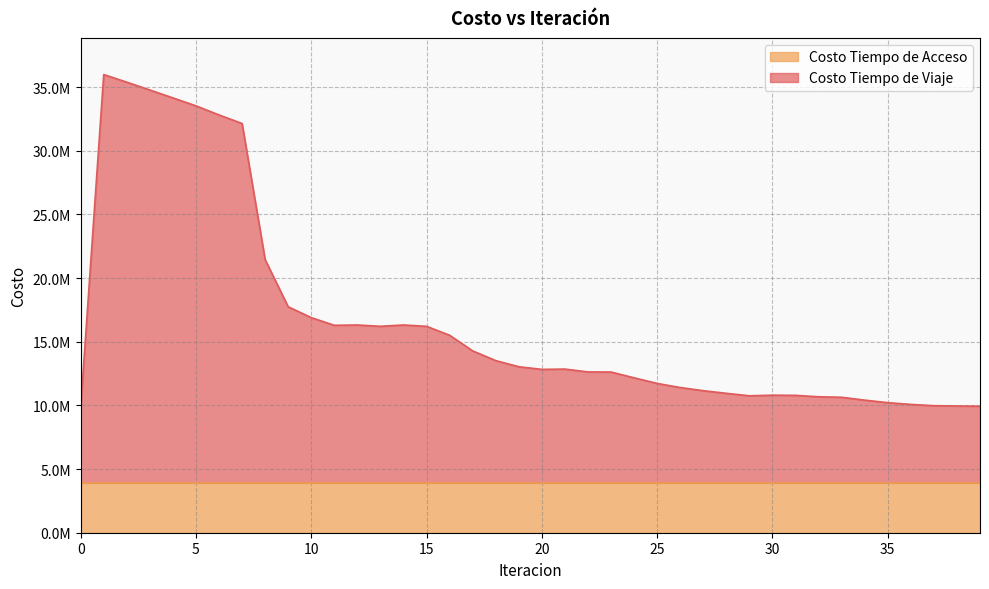

Count the number of categories in the chart.

40